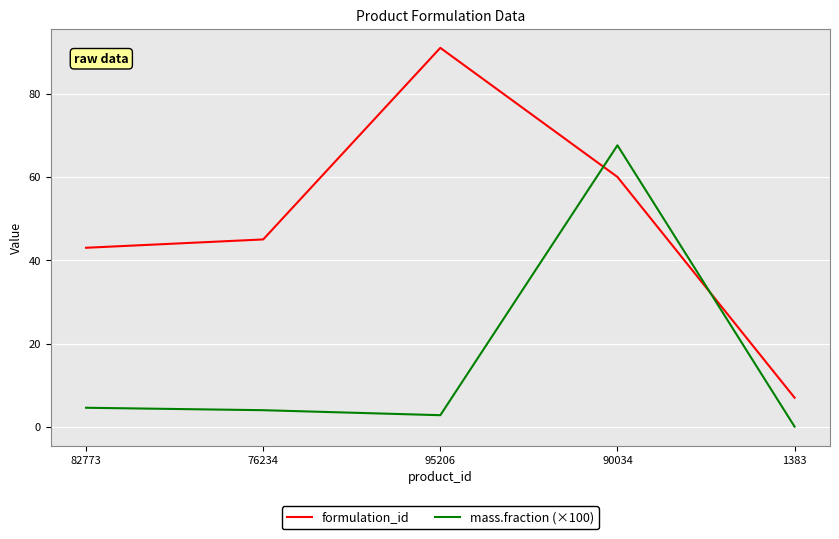

What is the sum of all formulation_id values?

246.0